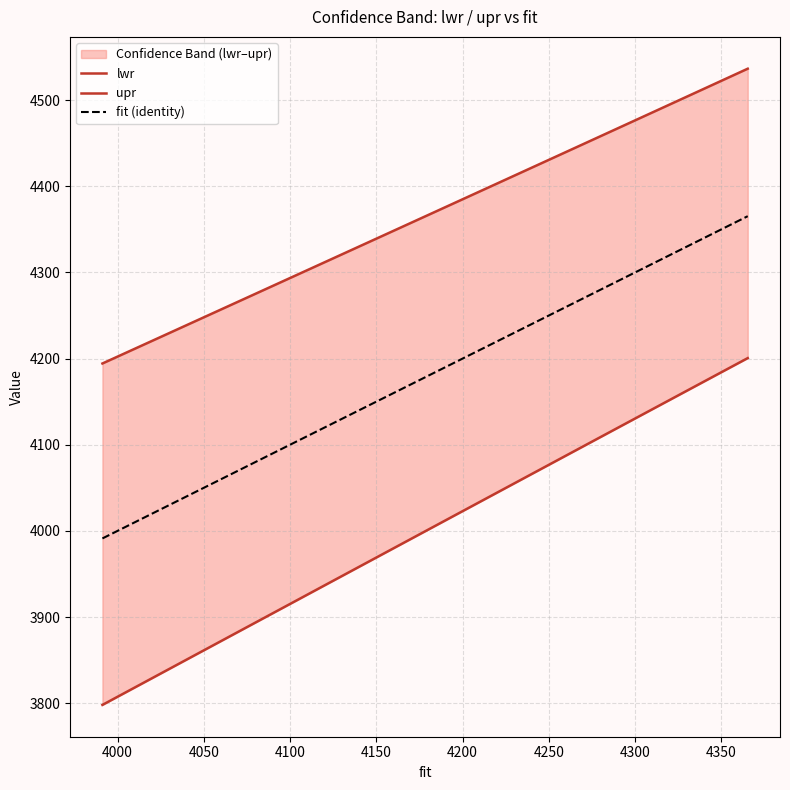

At how many categories does at least one series exceed 4201?

39